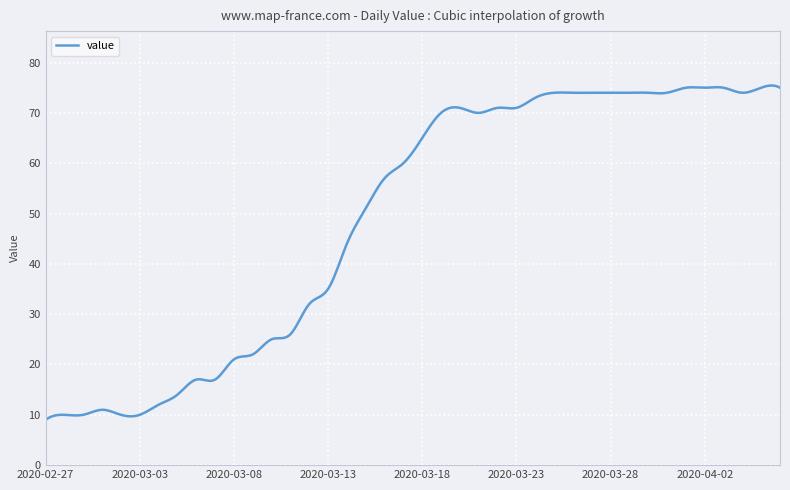

What is the minimum value shown in the chart?

9.0